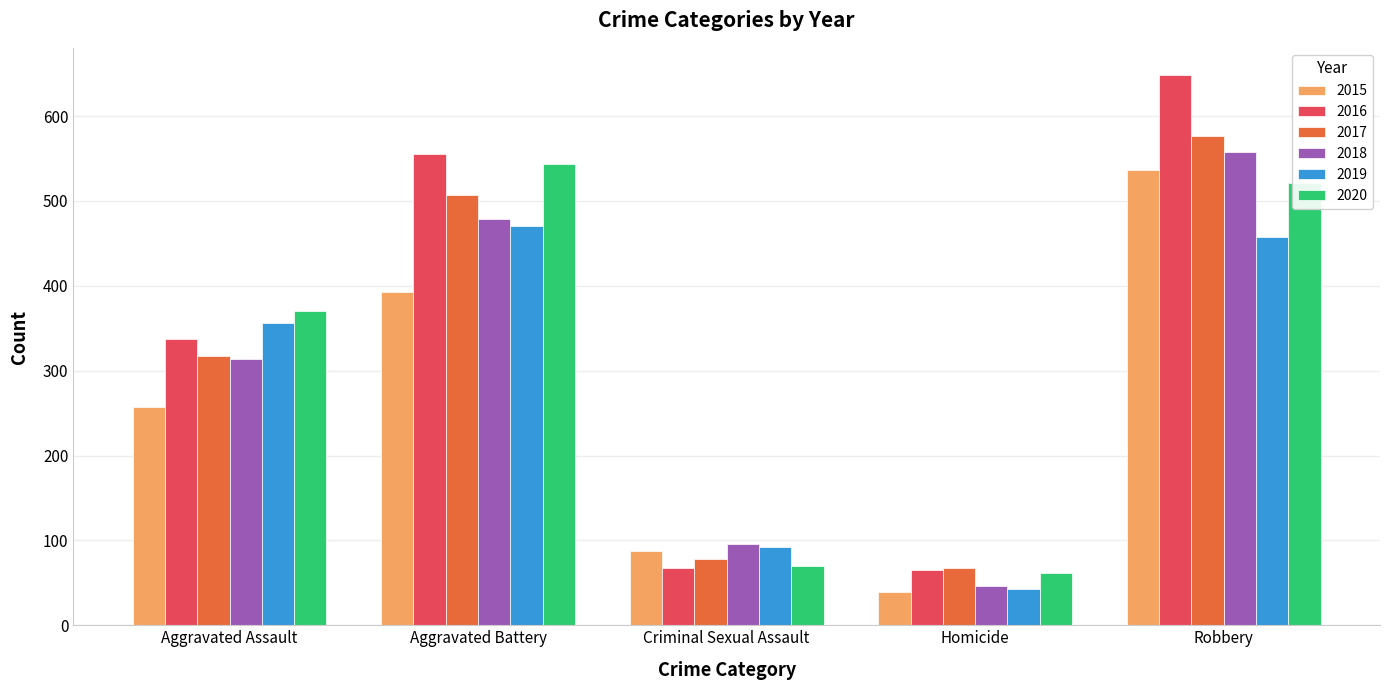

Where is 2016 nearest to the value 356?

Aggravated Assault